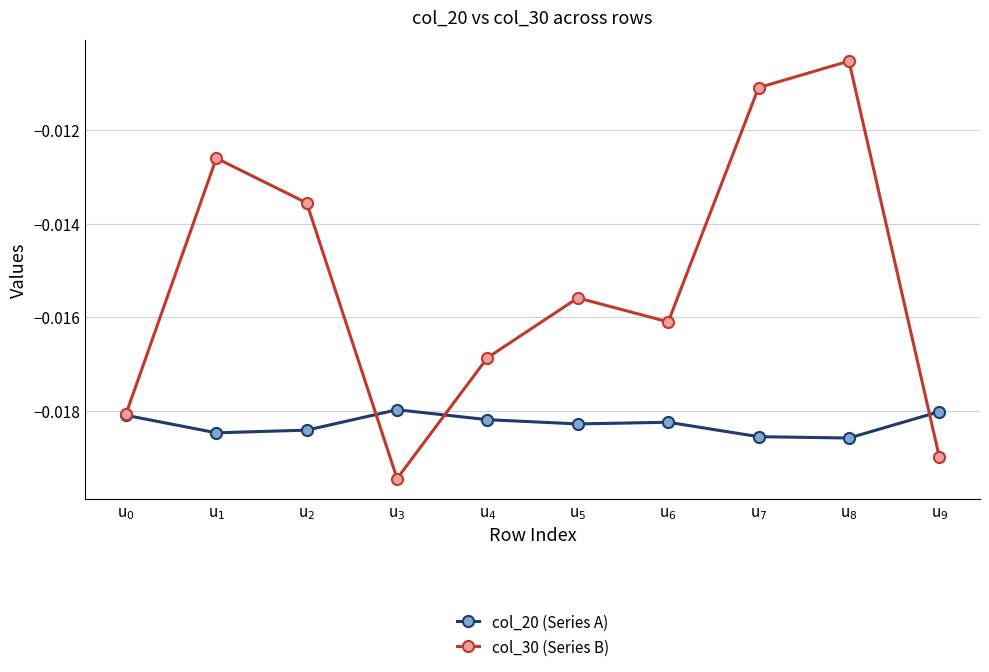

Which category has the highest value across all series?

u$_{8}$